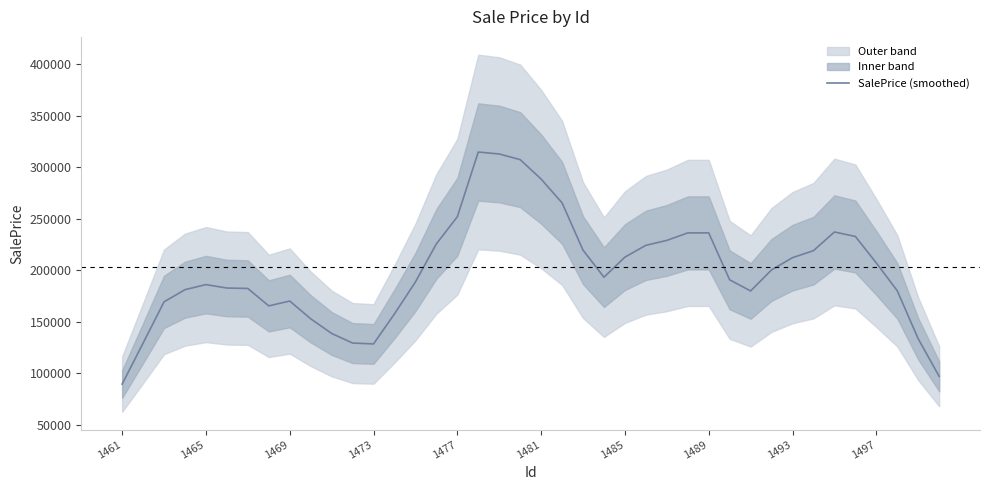

The value of SalePrice (smoothed) at 1461 is 89518.9. True or false?

True